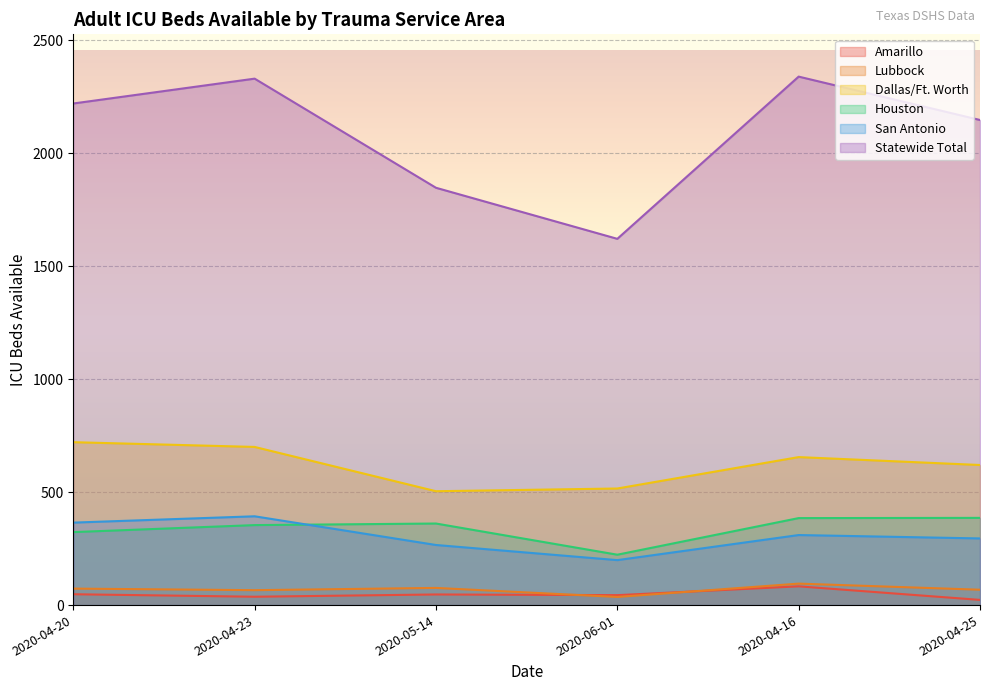

How many lines are shown in the chart?

6